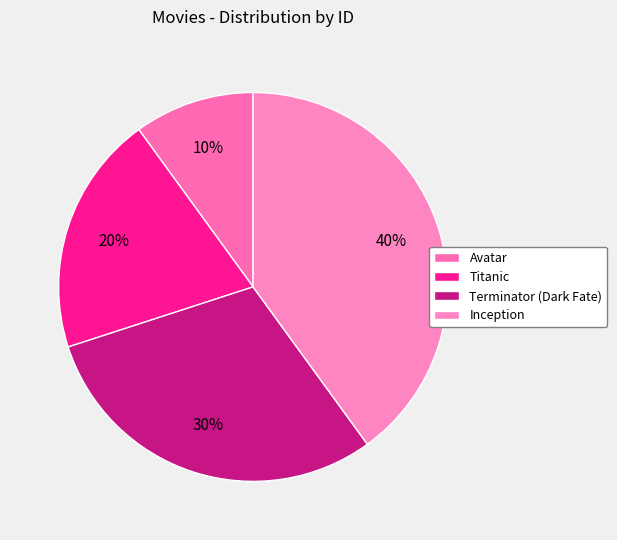

To the nearest percent, what is the difference between the Inception and Titanic slice percentages?

20%